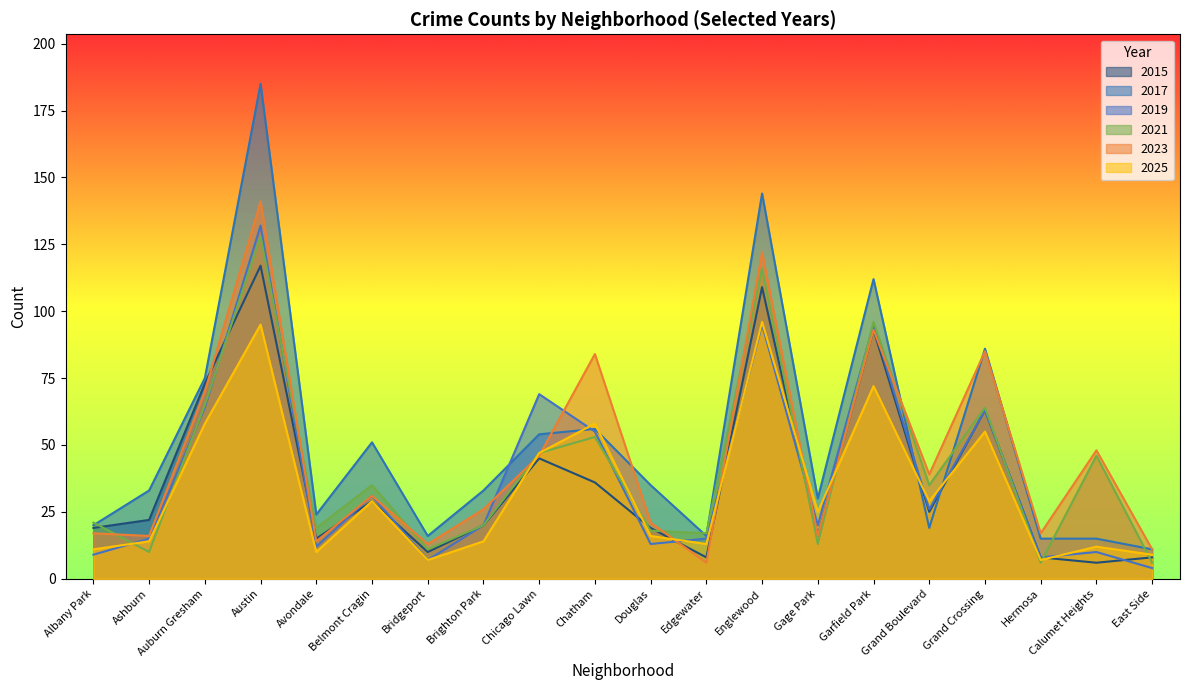

What are all the series names shown in the legend?

2015, 2017, 2019, 2021, 2023, 2025